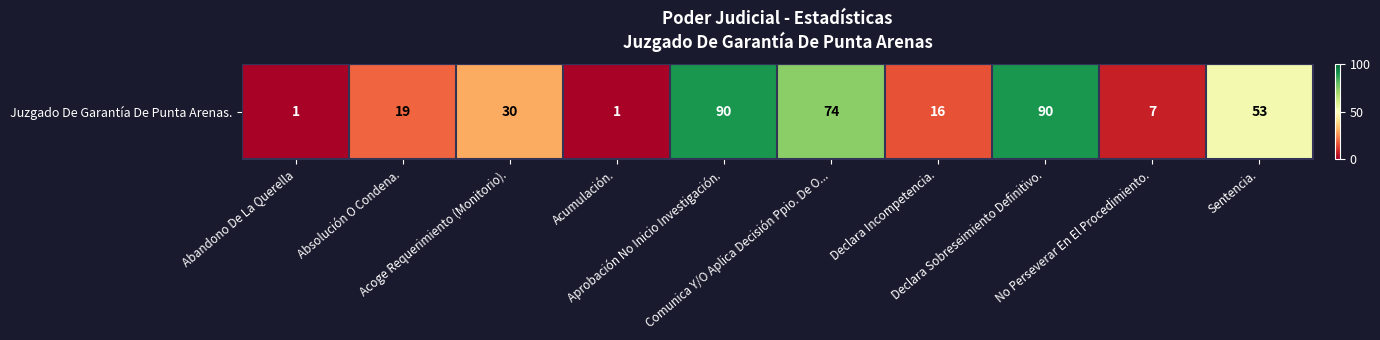

Rank the categories by value from highest to lowest.

Aprobación No Inicio Investigación., Declara Sobreseimiento Definitivo., Comunica Y/O Aplica Decisión Ppio. De O..., Sentencia., Acoge Requerimiento (Monitorio)., Absolución O Condena., Declara Incompetencia., No Perseverar En El Procedimiento., Abandono De La Querella, Acumulación.